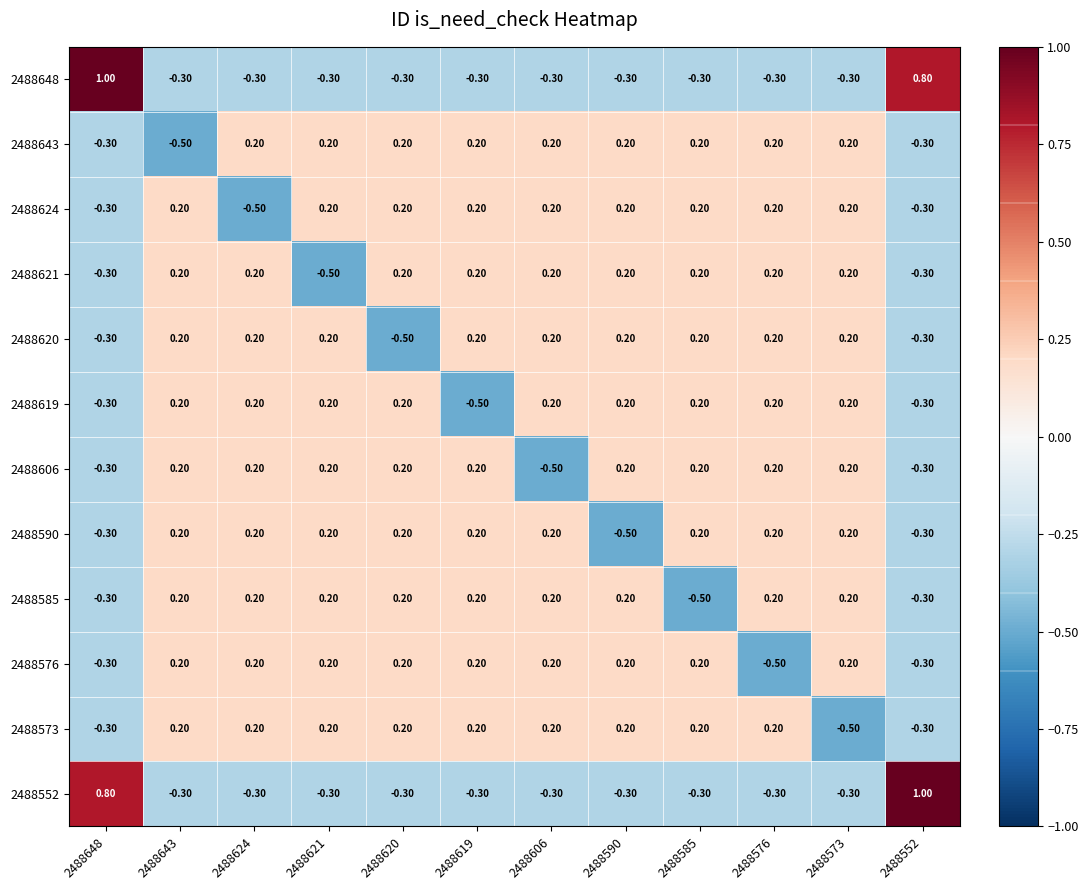

At how many categories does at least one series exceed 0?

12